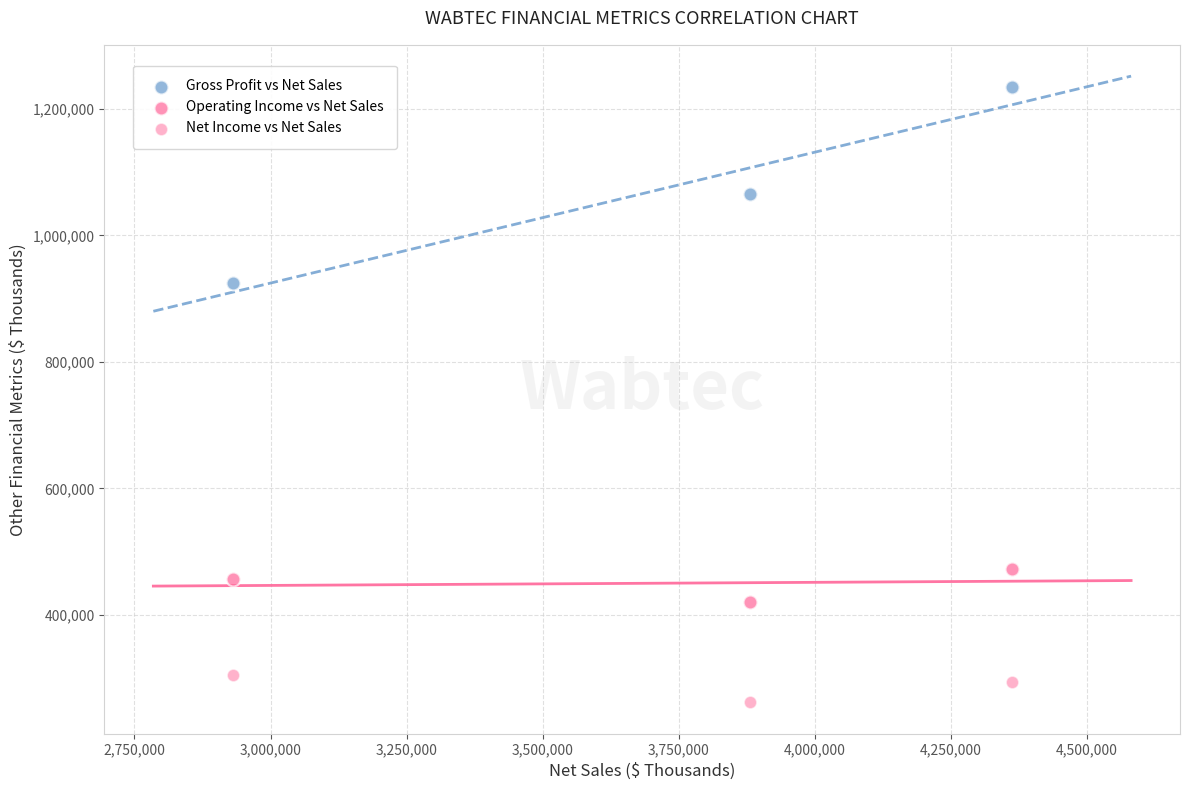

How many data points are displayed?

9